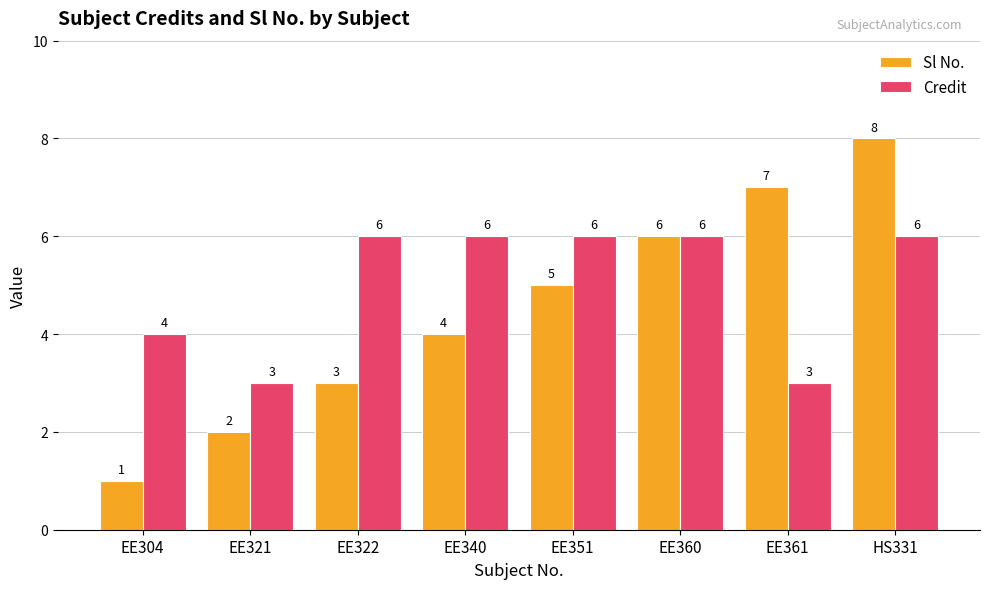

What is the label of the 4th bar from the right?

EE351